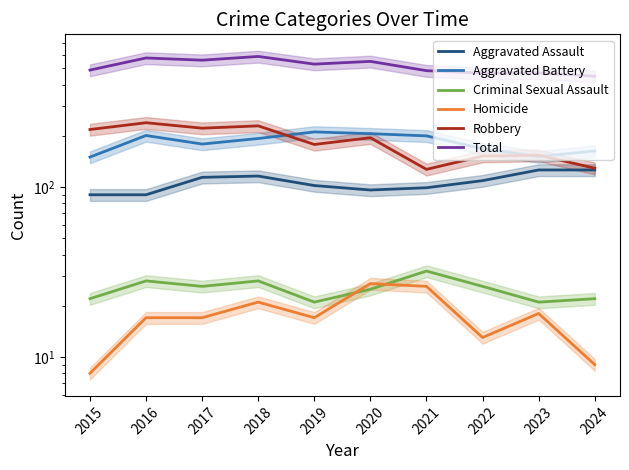

Where is the first local minimum for Criminal Sexual Assault?

2017